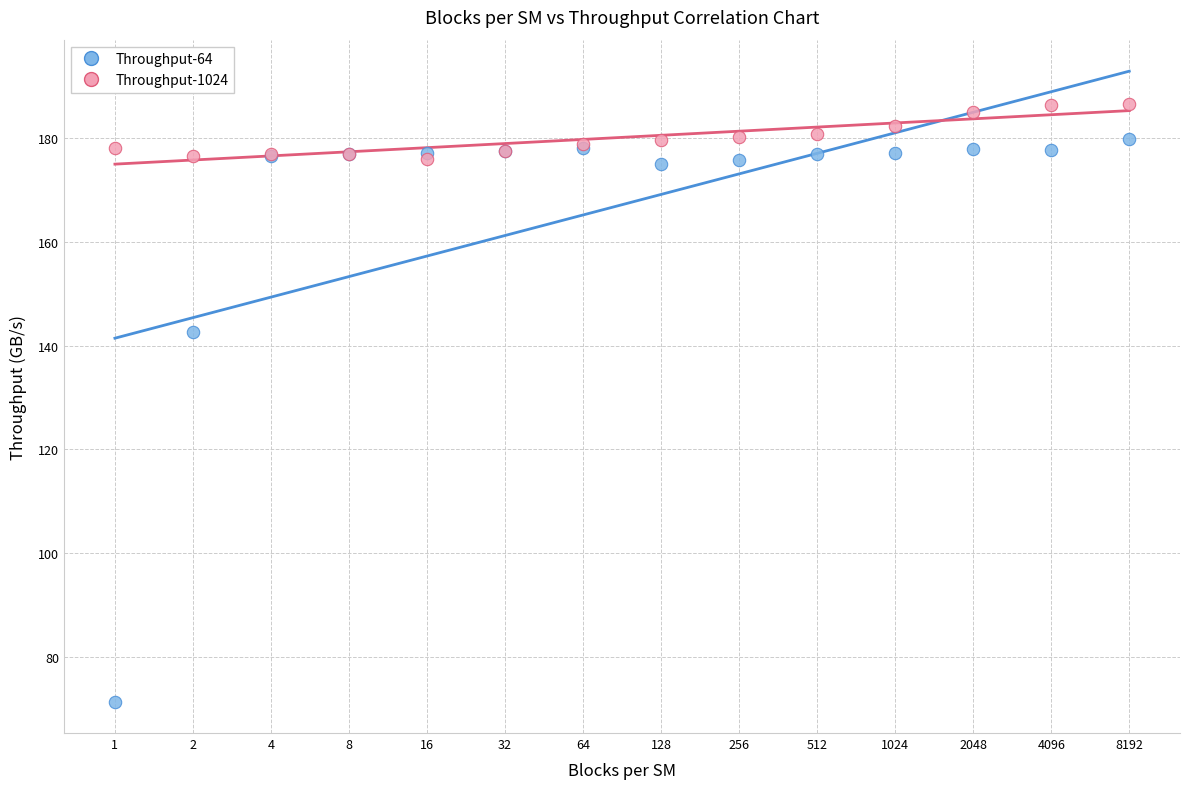

In the Throughput-64 series, what Y value is closest to 125?

142.6